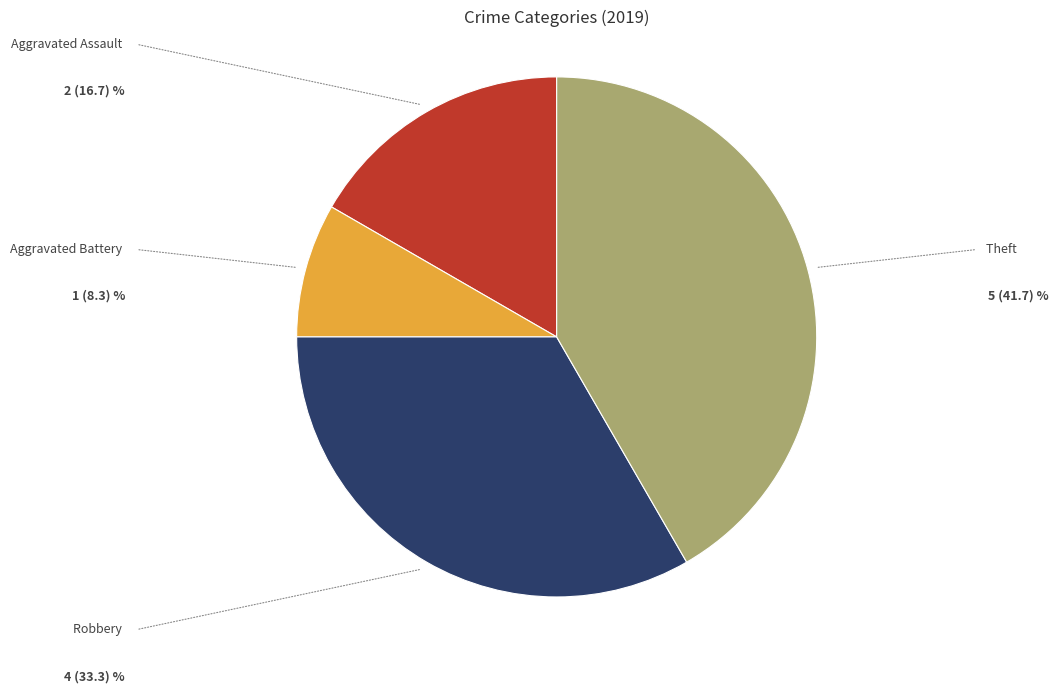

Is there a majority slice in this chart?

No